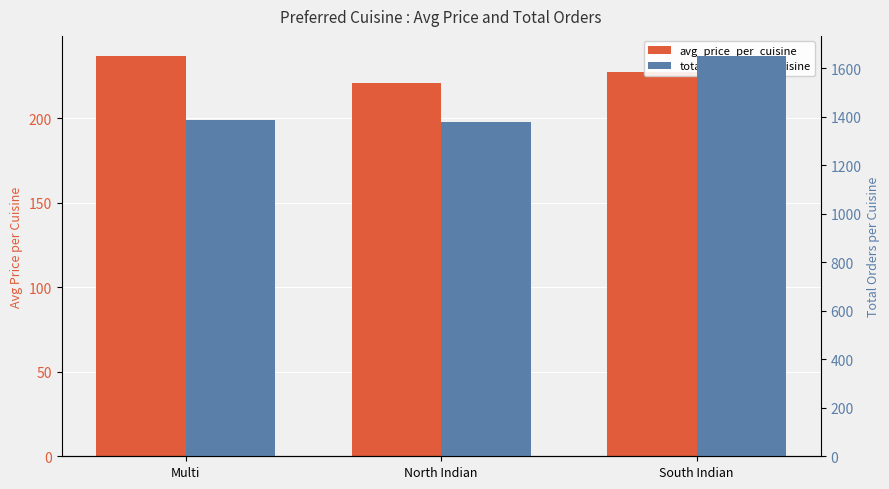

The avg_price_per_cuisine series shows 221.0 at North Indian. True or false?

True